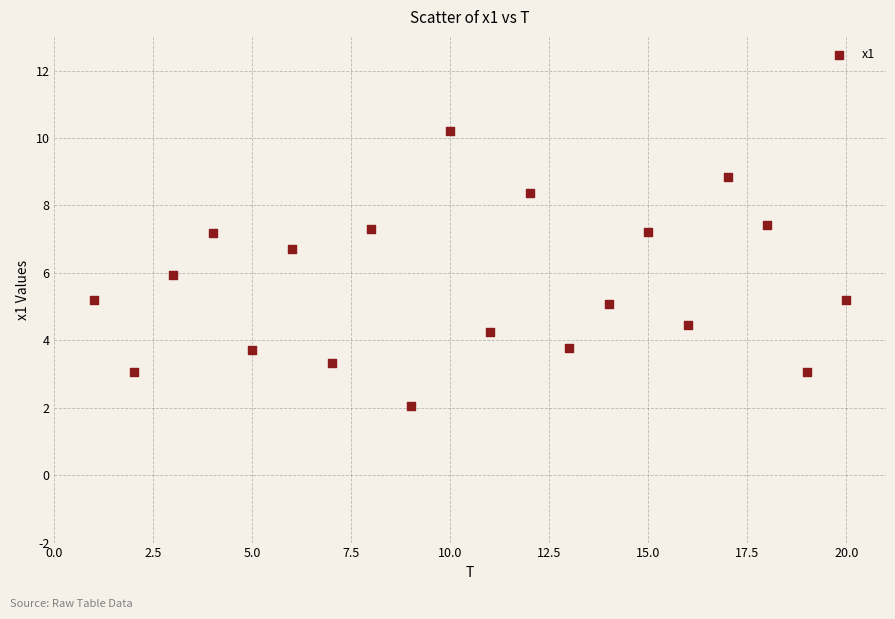

What is the range of X values (max minus min)?

19.0